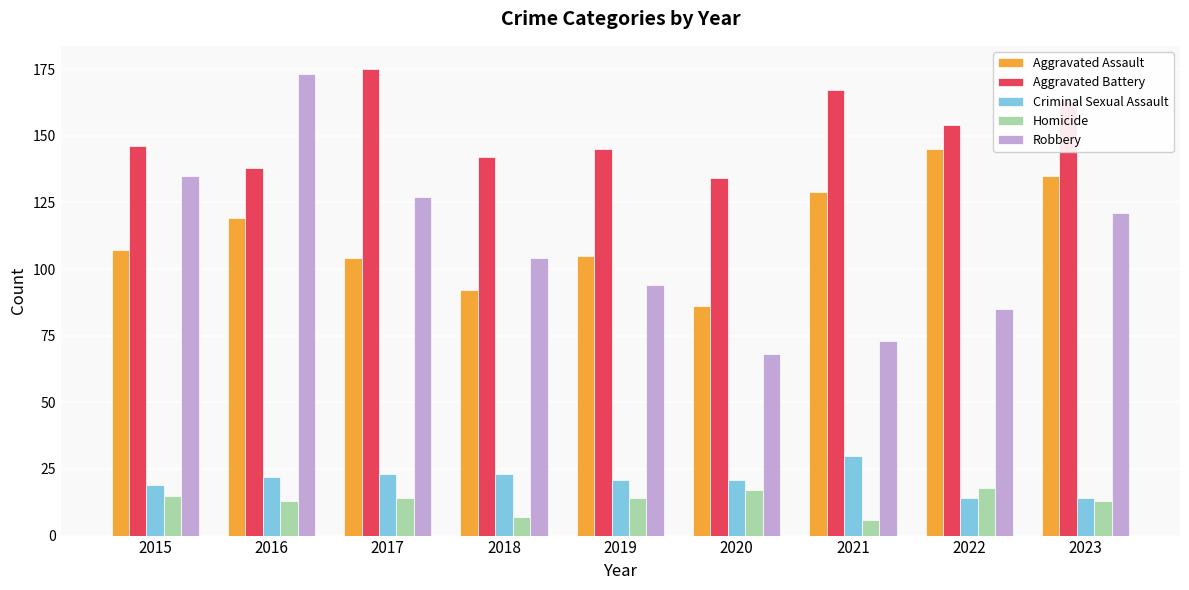

The Aggravated Battery series shows 62 at 2019. True or false?

False